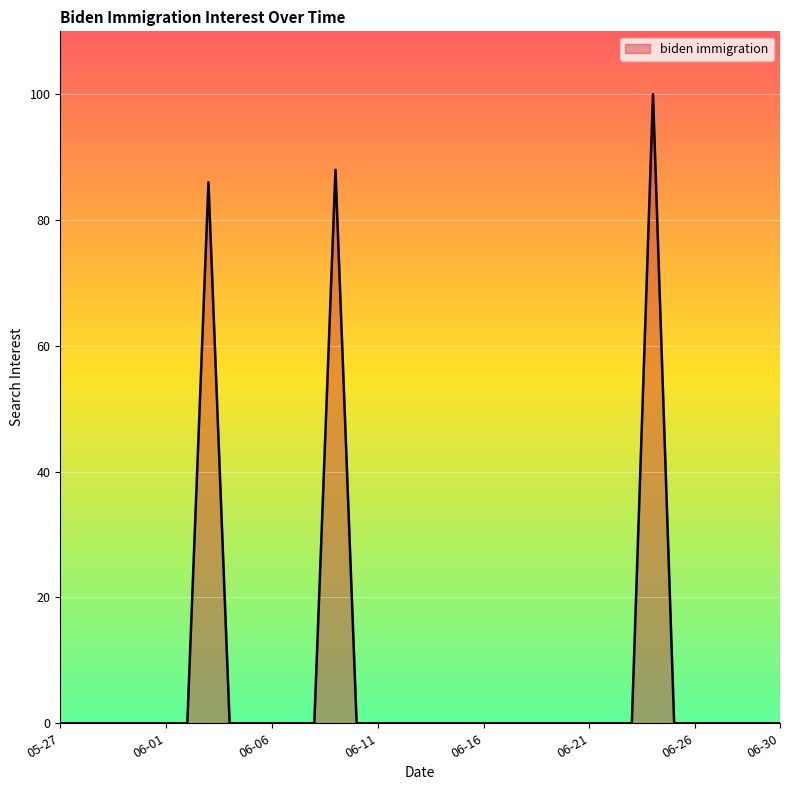

Count the number of data series in this chart.

1